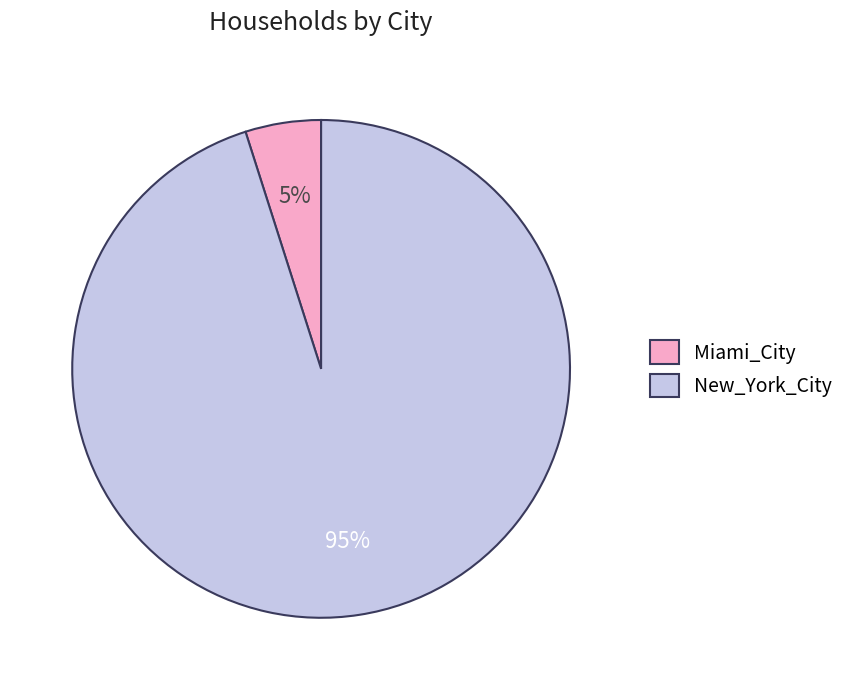

To the nearest percent, what is the difference between the New_York_City and Miami_City slice percentages?

90%